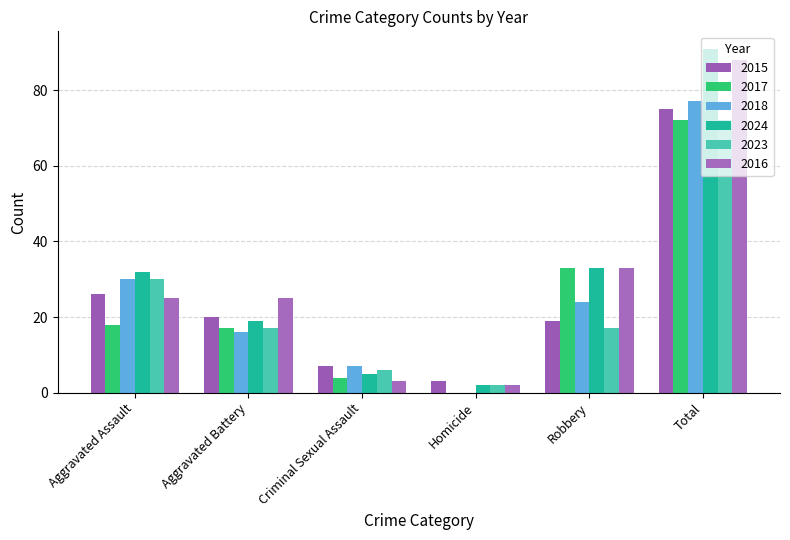

What is the value of the 2015 bar at the 3rd from the left?

7